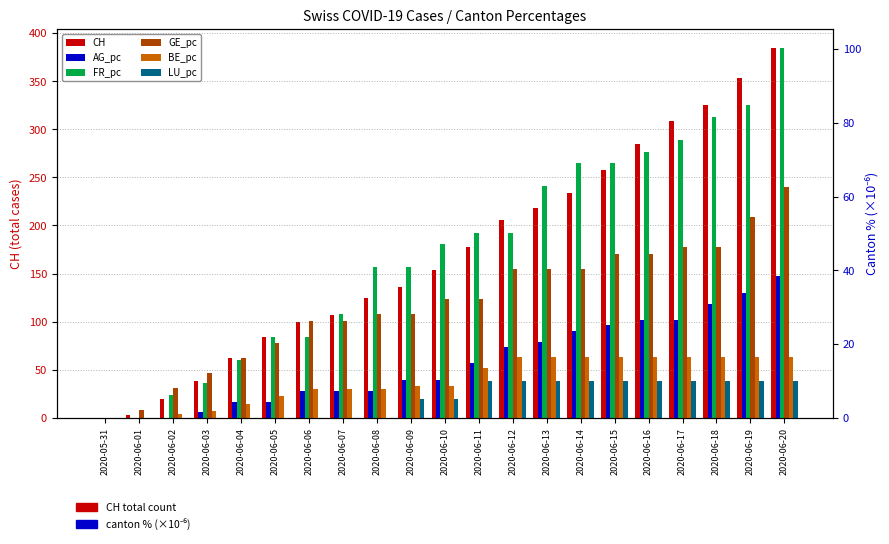

True or false: AG_pc has a value of 0.0 at 2020-06-02.

True